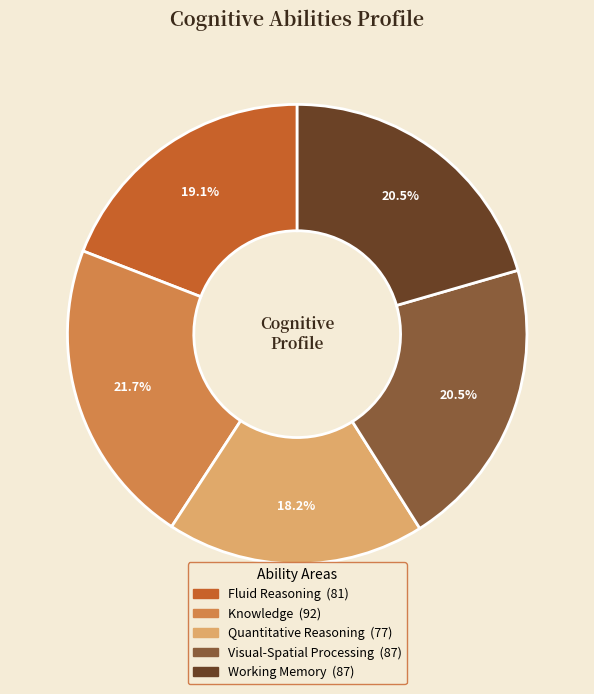

Count the number of slices in the pie.

5